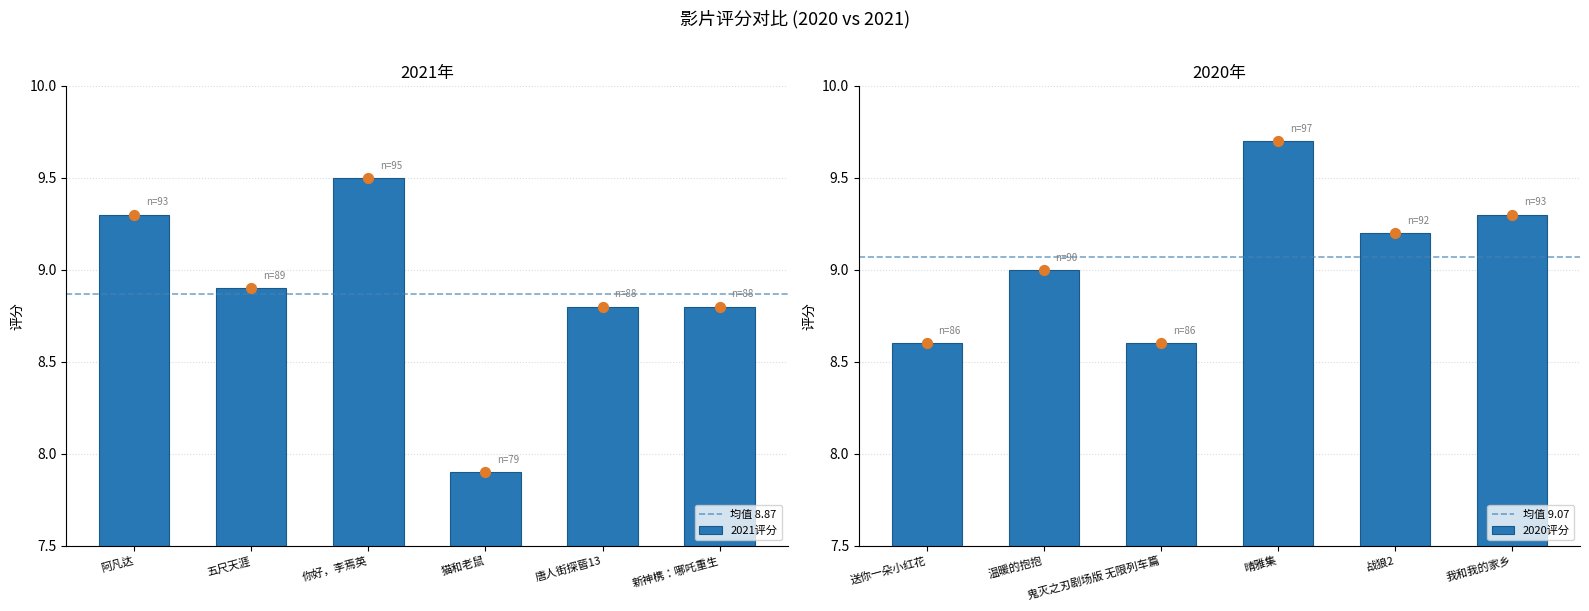

Which category has the lowest value in the 2021评分 series?

猫和老鼠